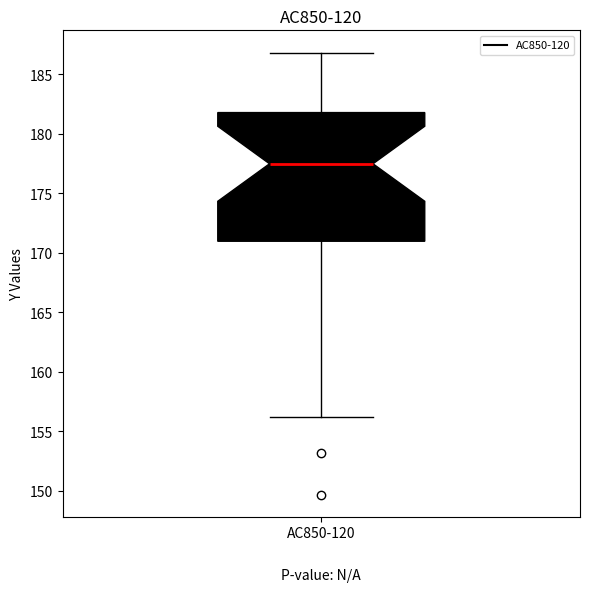

Where does the upper whisker of the box for AC850-120 end on the y-axis? The values are not printed on the chart, so give them approximately, as read against the axis.

187.0